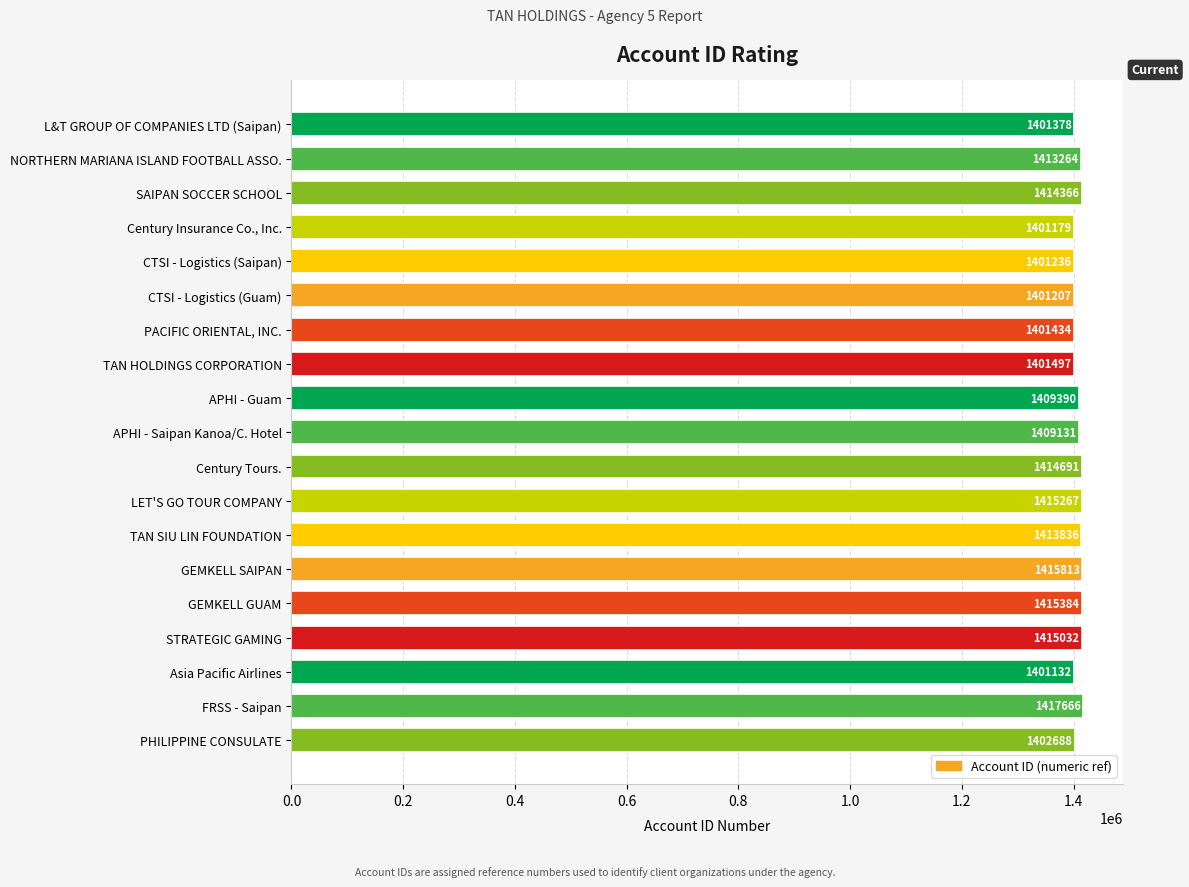

Reading top to bottom, transcribe all the data shown in this chart.

L&T GROUP OF COMPANIES LTD (Saipan)=1401378	NORTHERN MARIANA ISLAND FOOTBALL ASSO.=1413264	SAIPAN SOCCER SCHOOL=1414366	Century Insurance Co., Inc.=1401179	CTSI - Logistics (Saipan)=1401236	CTSI - Logistics (Guam)=1401207	PACIFIC ORIENTAL, INC.=1401434	TAN HOLDINGS CORPORATION=1401497	APHI - Guam=1409390	APHI - Saipan Kanoa/C. Hotel=1409131	Century Tours.=1414691	LET'S GO TOUR COMPANY=1415267	TAN SIU LIN FOUNDATION=1413836	GEMKELL SAIPAN=1415813	GEMKELL GUAM=1415384	STRATEGIC GAMING=1415032	Asia Pacific Airlines=1401132	FRSS - Saipan=1417666	PHILIPPINE CONSULATE=1402688